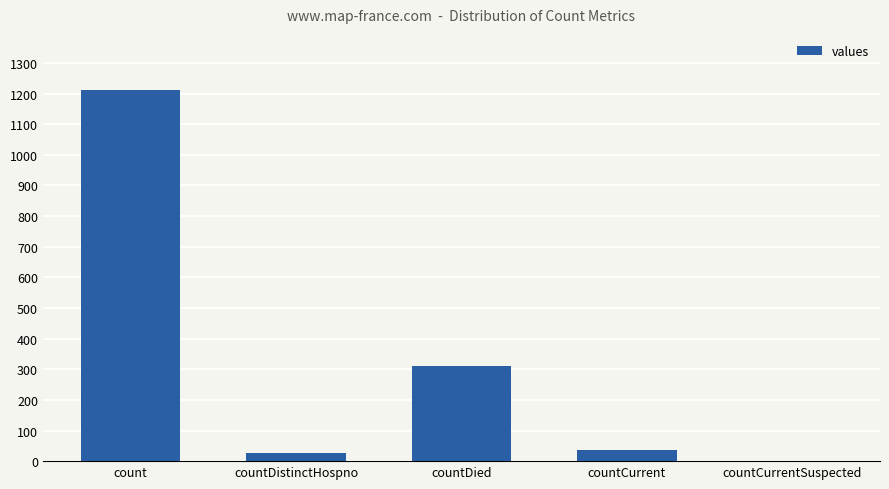

What is the maximum value shown in the chart?

1213